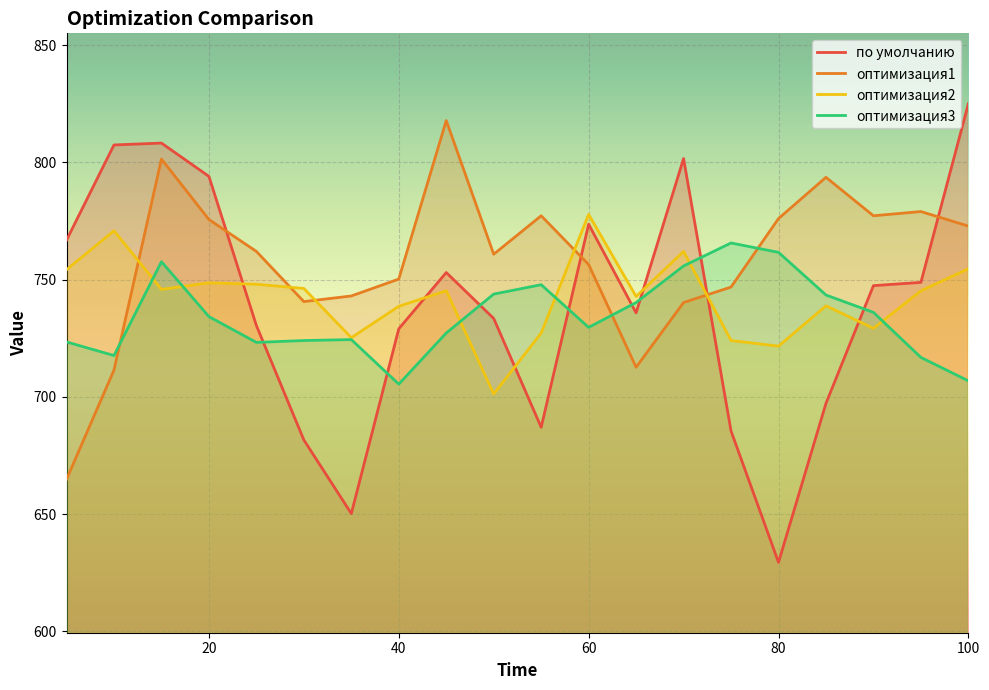

Which series has the widest spread of values?

по умолчанию